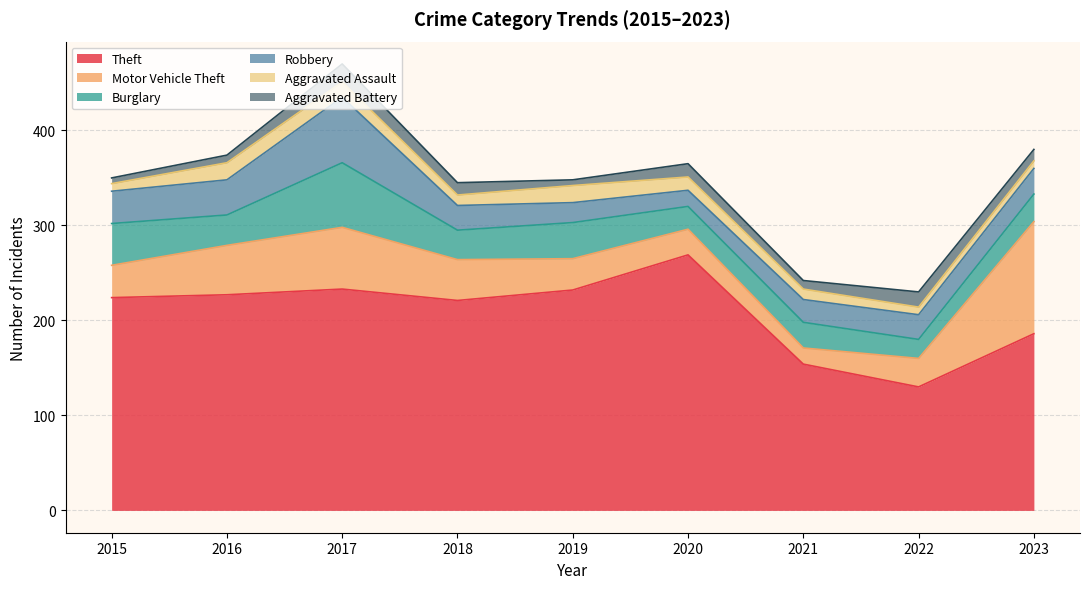

At which label is Motor Vehicle Theft closest to 67?

2017